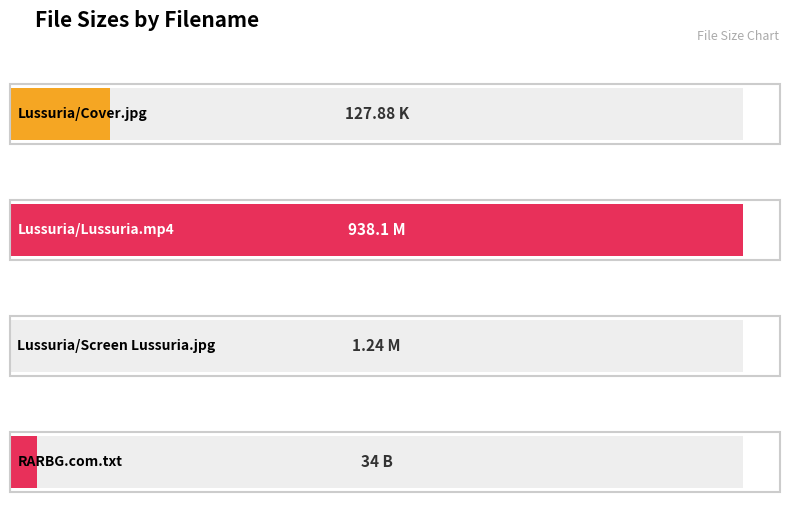

Reading left to right, list all the values displayed in this chart.

127.9	938.1	1.2	34.0